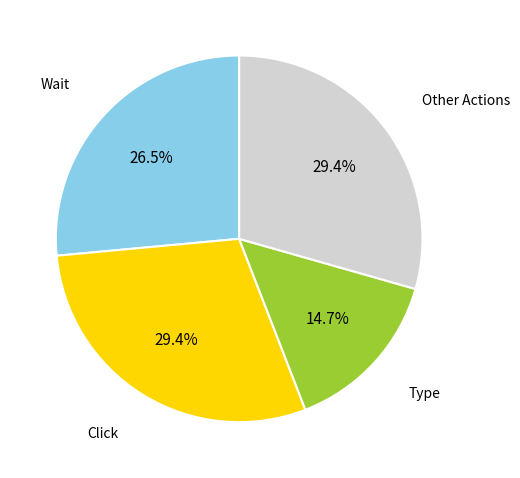

Which has a higher value, Click or Wait?

Click